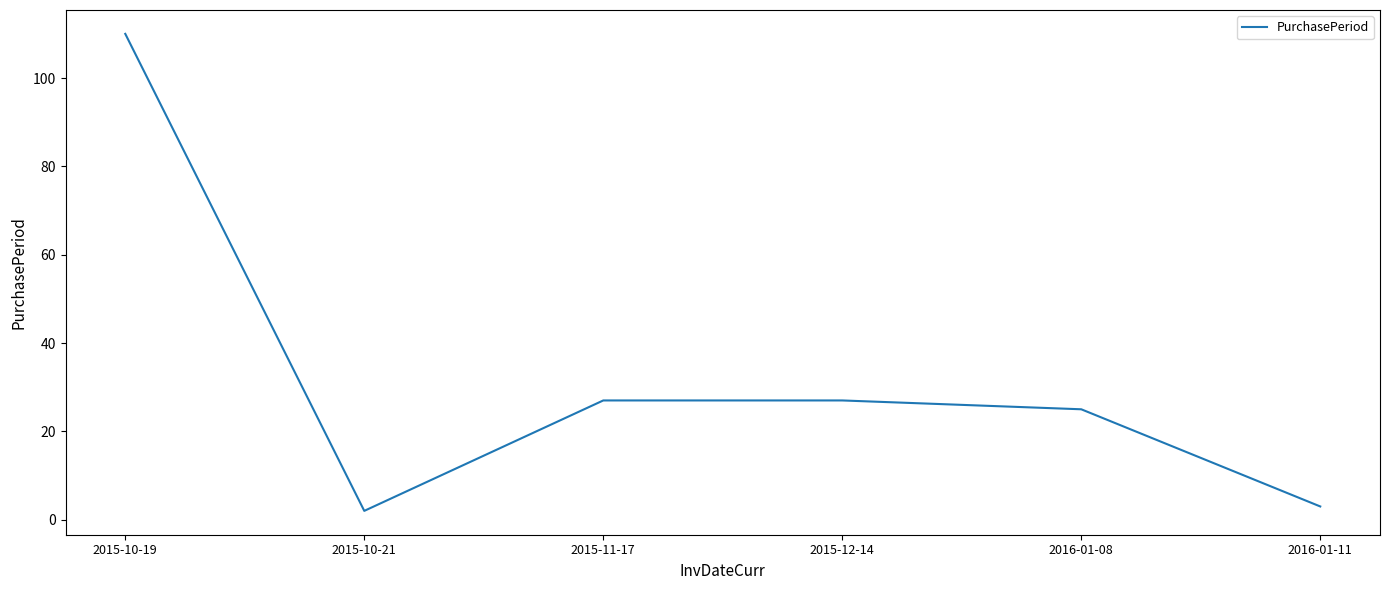

Which has a higher value, 2016-01-11 or 2015-11-17?

2015-11-17